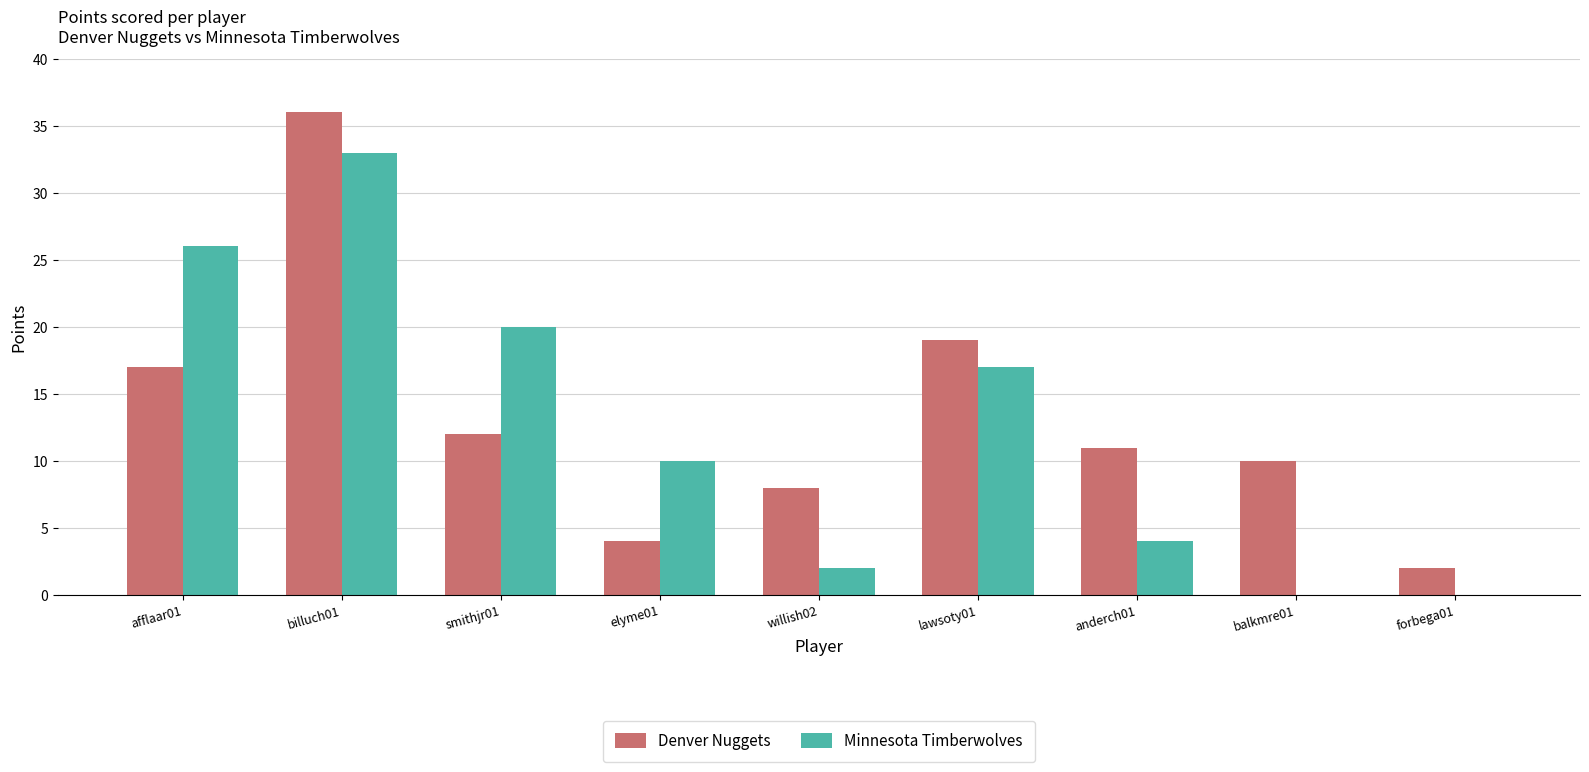

Is the value of Minnesota Timberwolves at anderch01 greater than the value of Denver Nuggets at smithjr01?

No